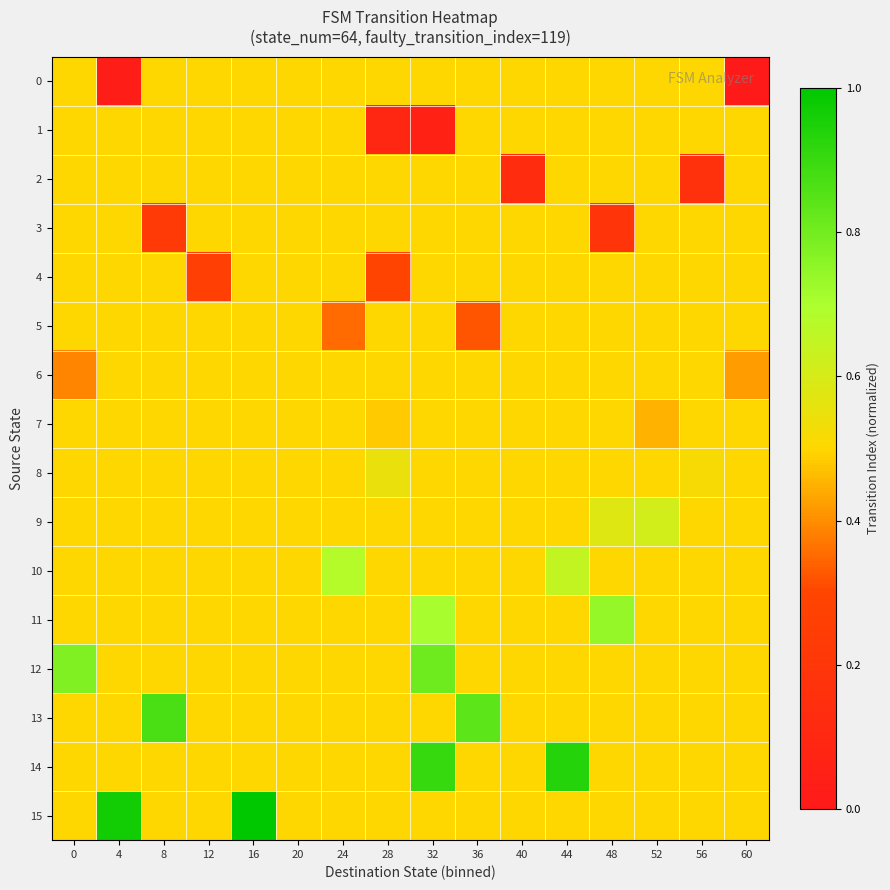

Which label corresponds to the largest value in the chart?

16